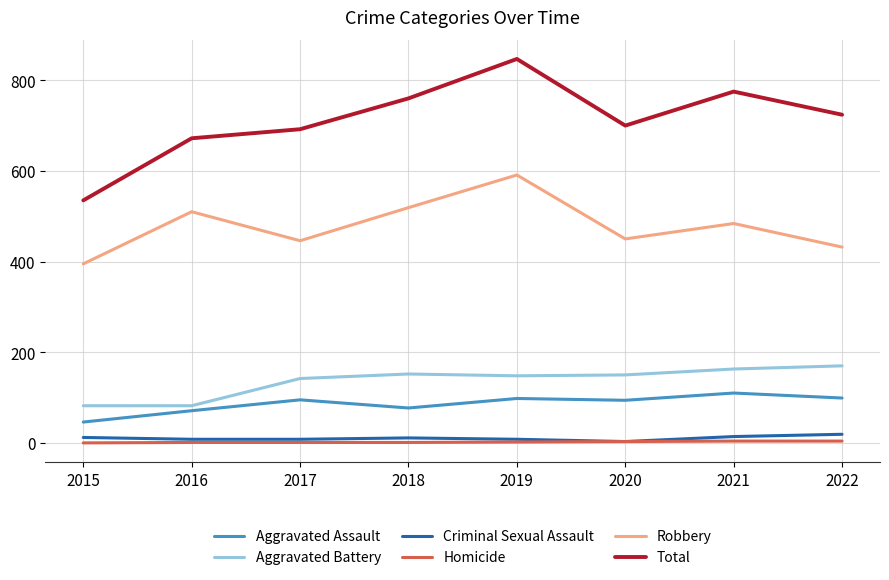

What is the maximum value shown in the chart?

847